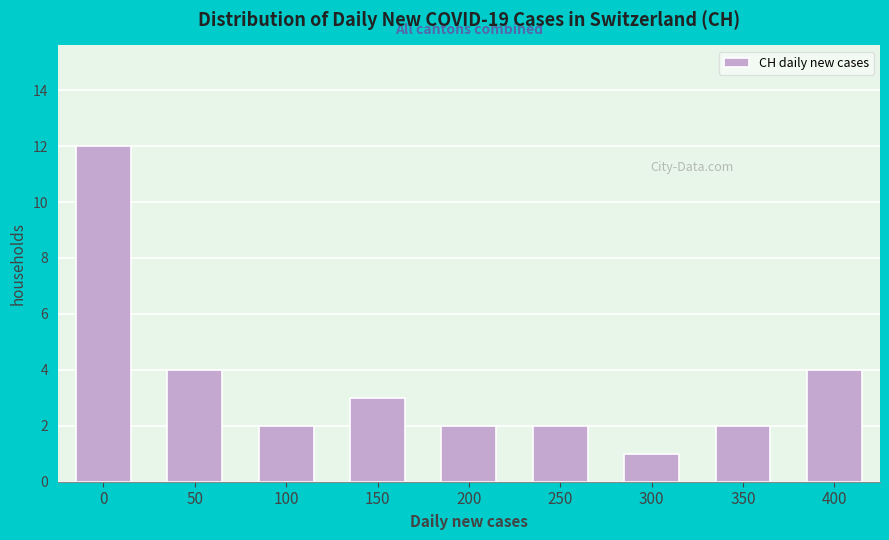

Reading left to right, transcribe all the data shown in this chart.

0=12	50=4	100=2	150=3	200=2	250=2	300=1	350=2	400=4